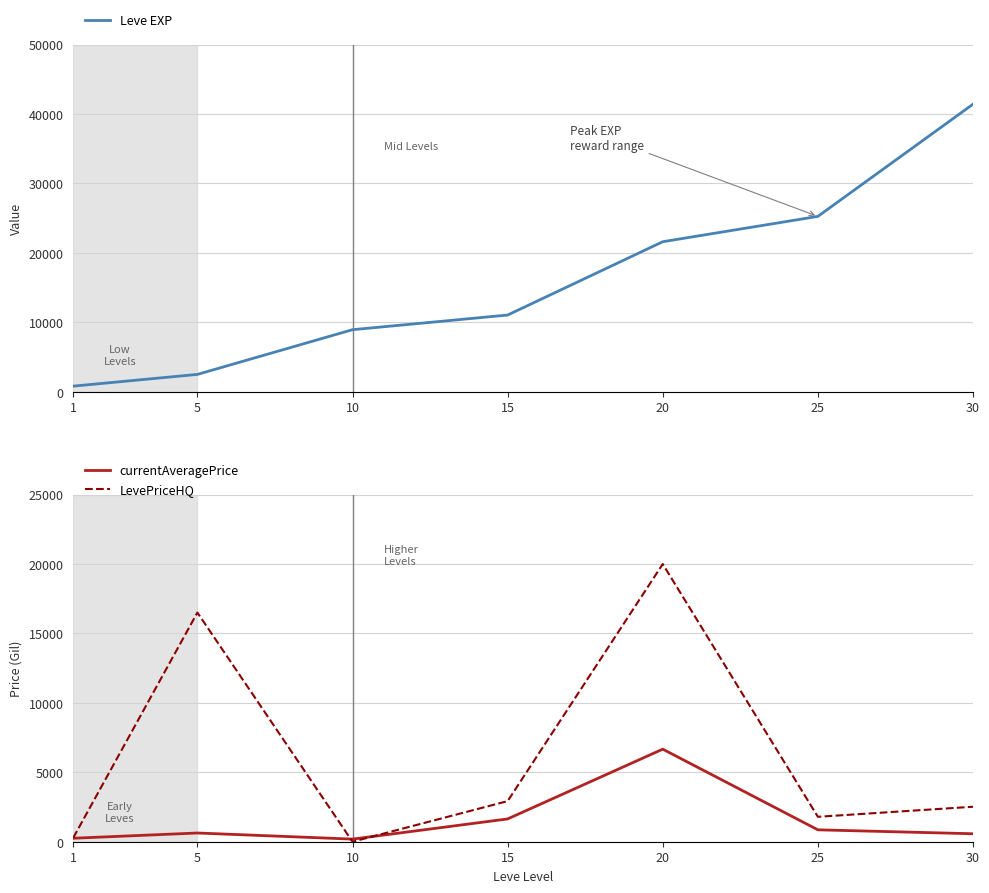

Where does the LevePriceHQ series first go above 2519?

5